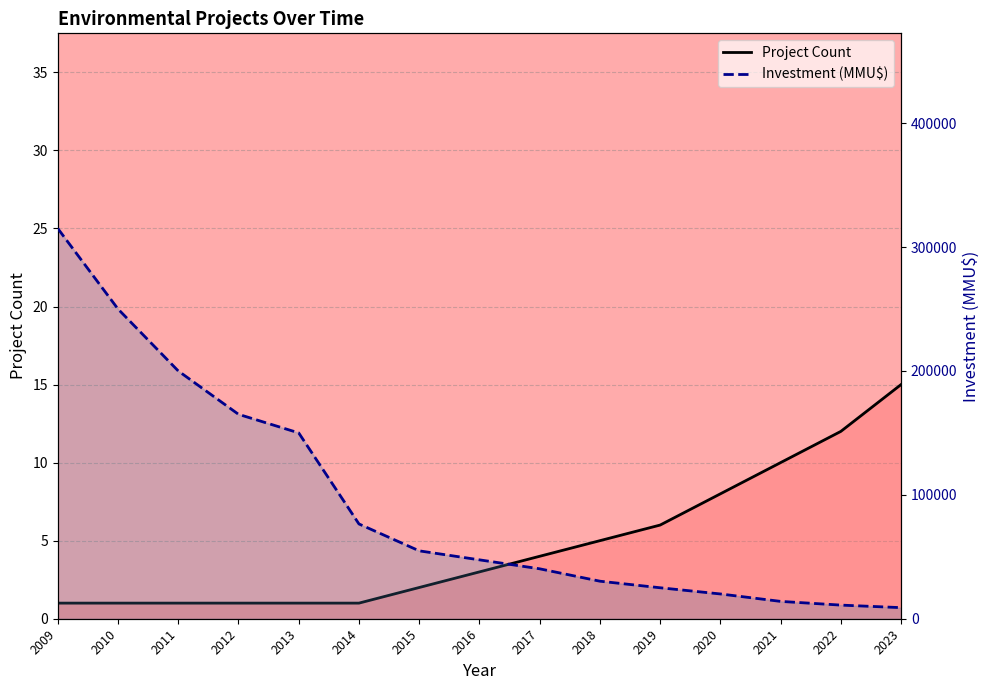

Is it true that Investment (MMU$) equals 200000 at 2011?

True